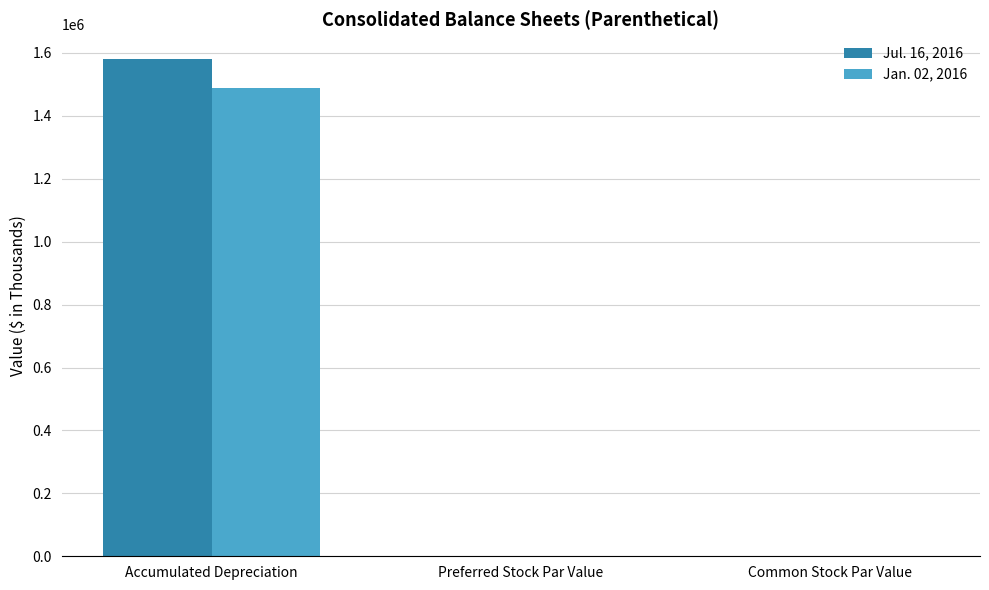

Which series changed the most between Accumulated Depreciation and Common Stock Par Value?

Jul. 16, 2016